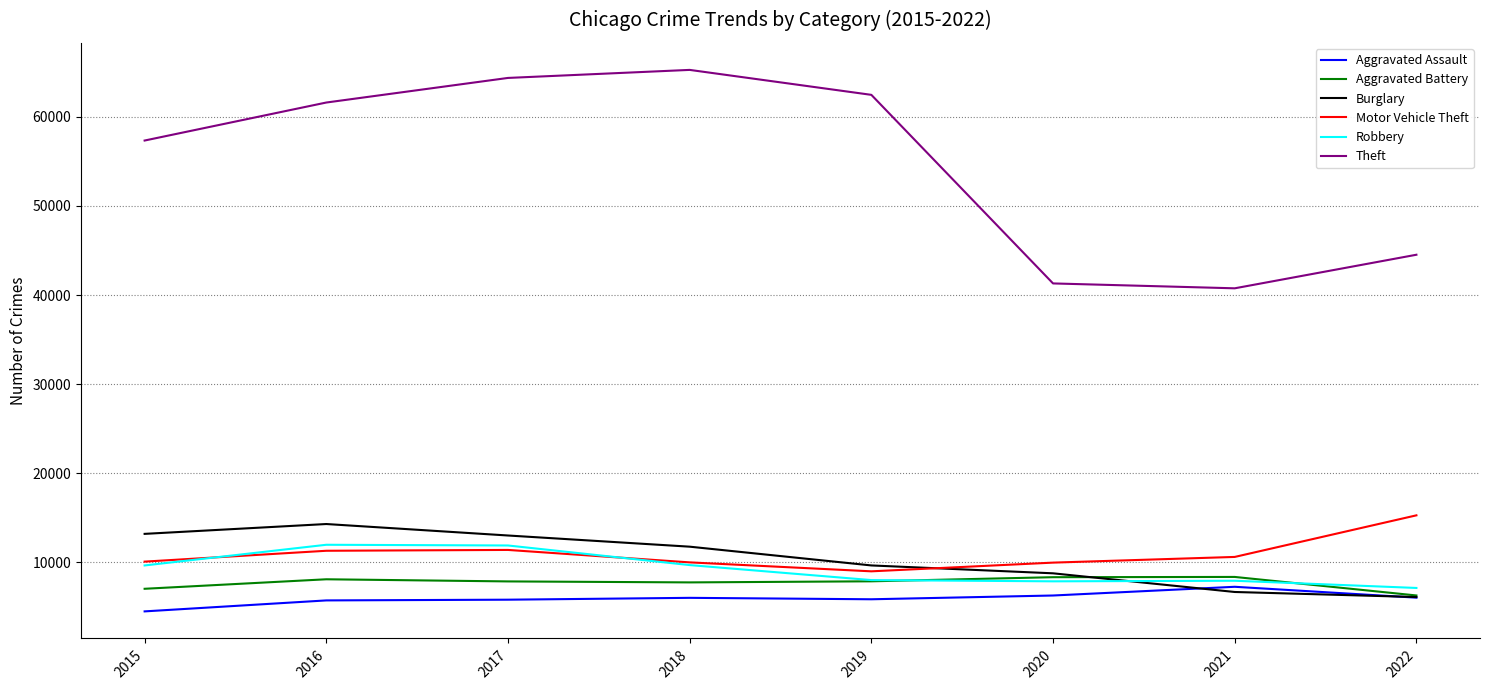

Is it true that Theft equals 64380 at 2017?

True